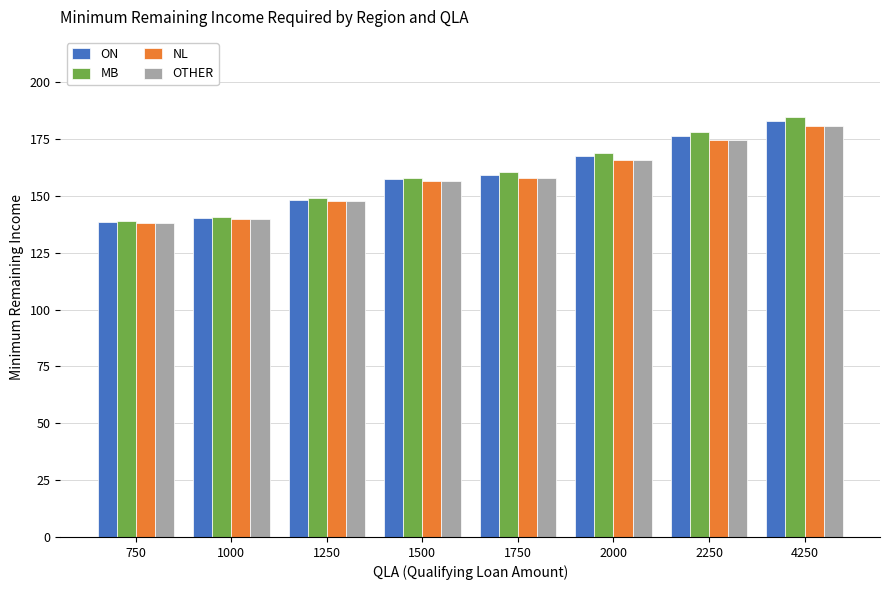

How many groups of bars are there?

8